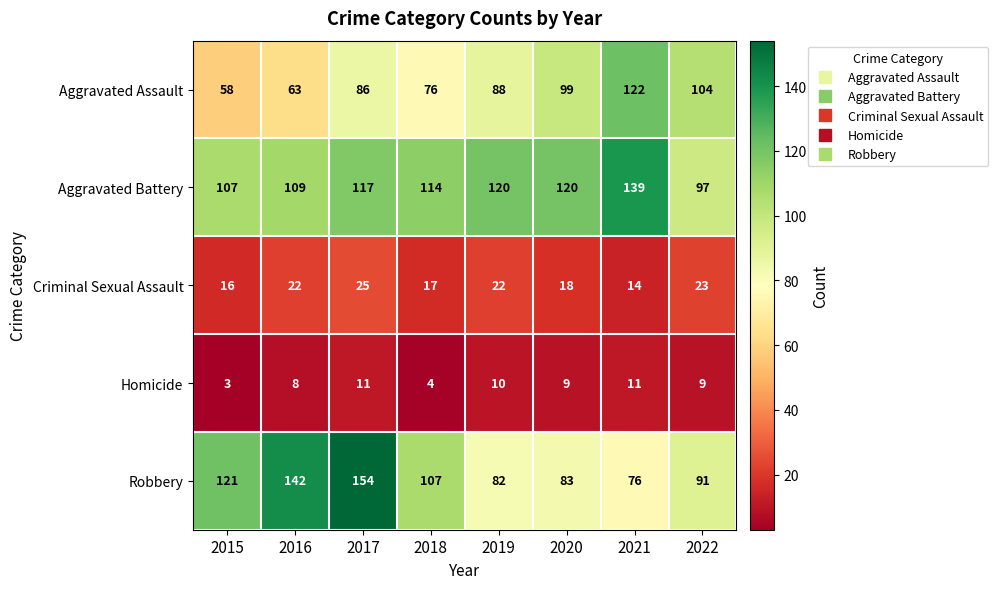

What is the spread (max minus min) of values at 2020?

111